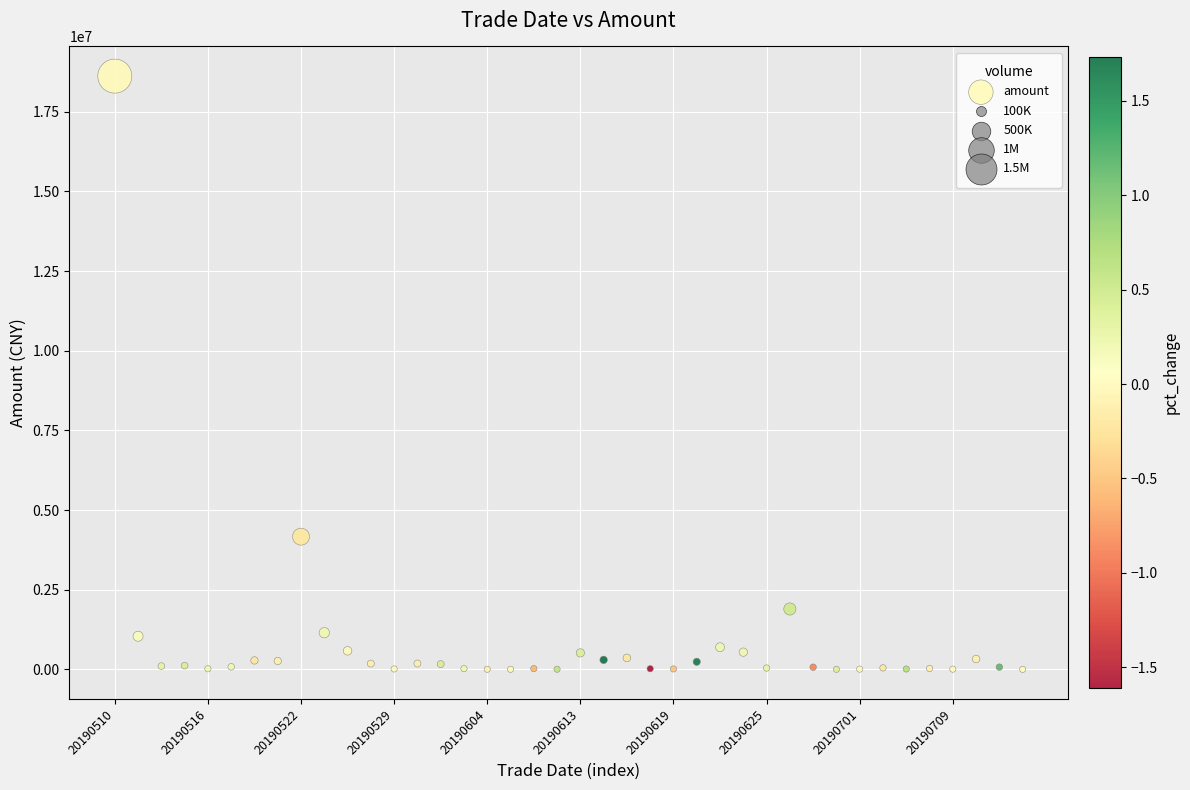

What is the range of Y values (max minus min)?

18617693